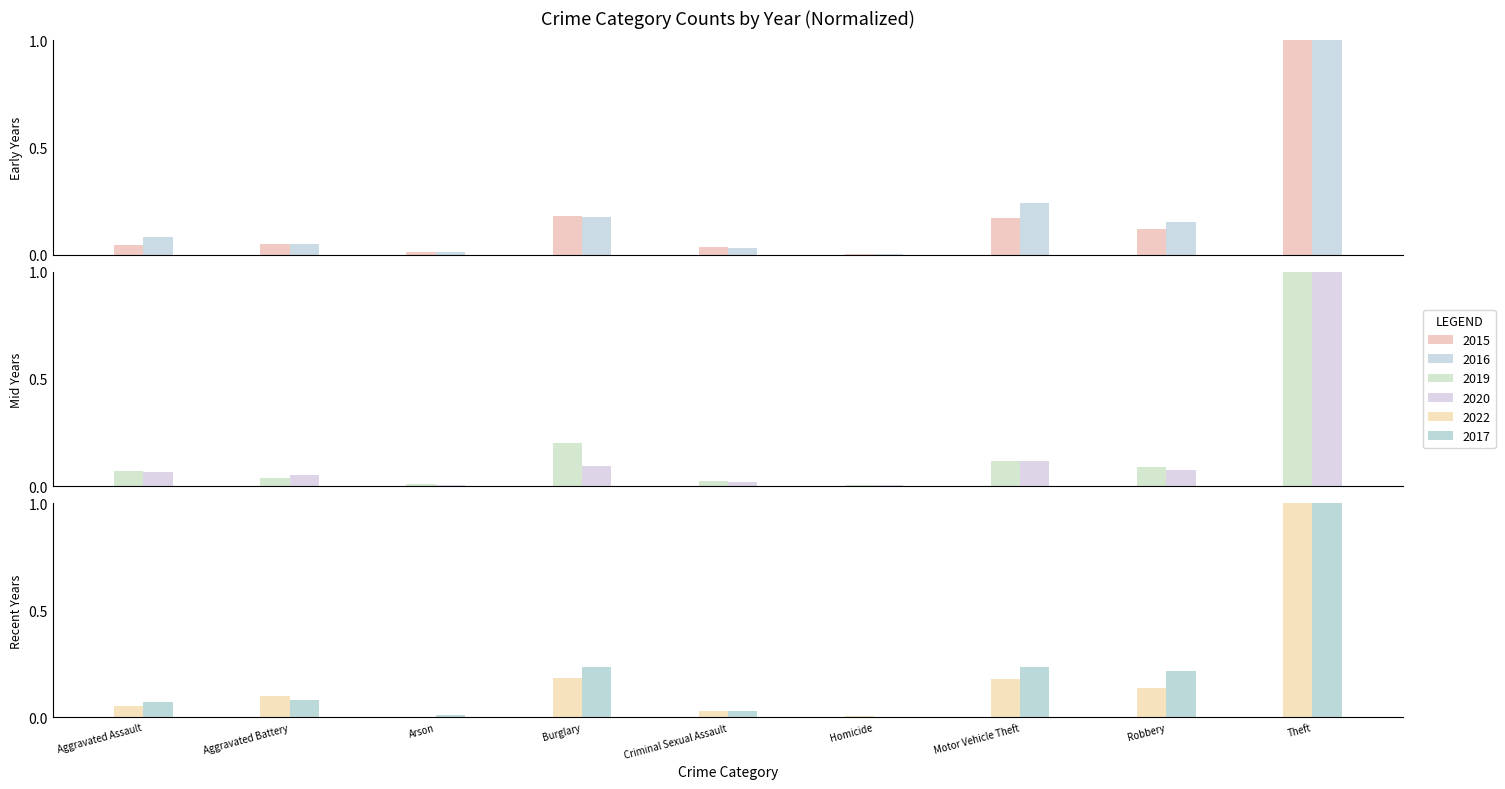

At which label does 2019 reach its minimum?

Homicide